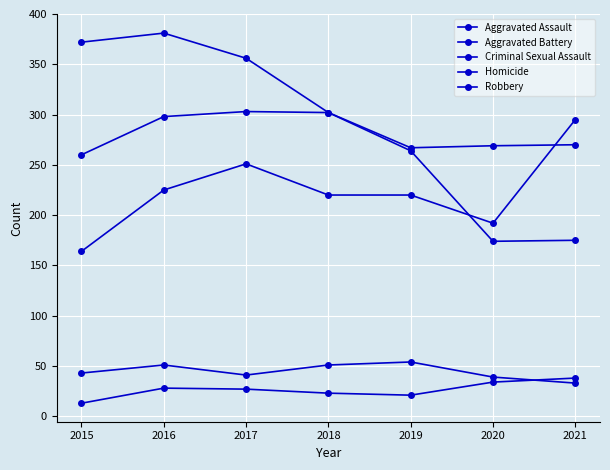

How many lines are shown in the chart?

5